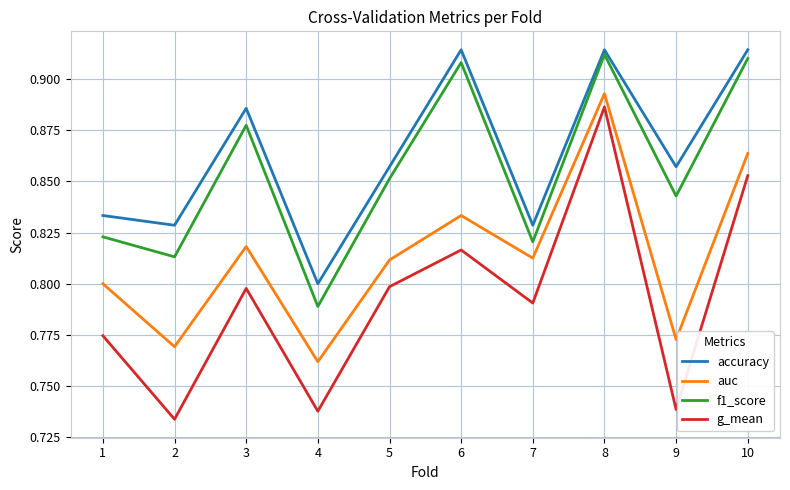

How many categories are shown in the chart?

10